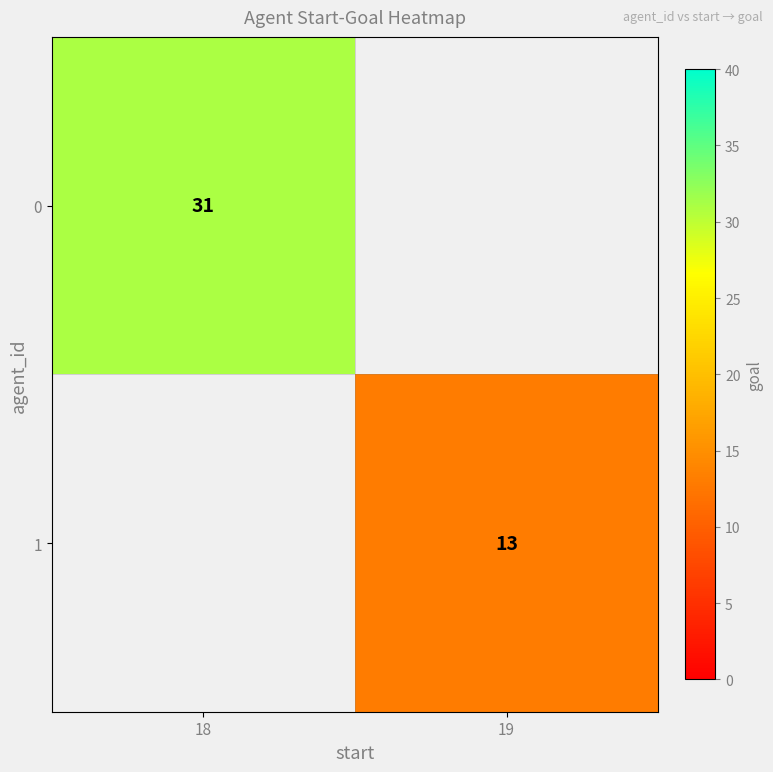

Rank the series by their average value, from highest to lowest.

0, 1